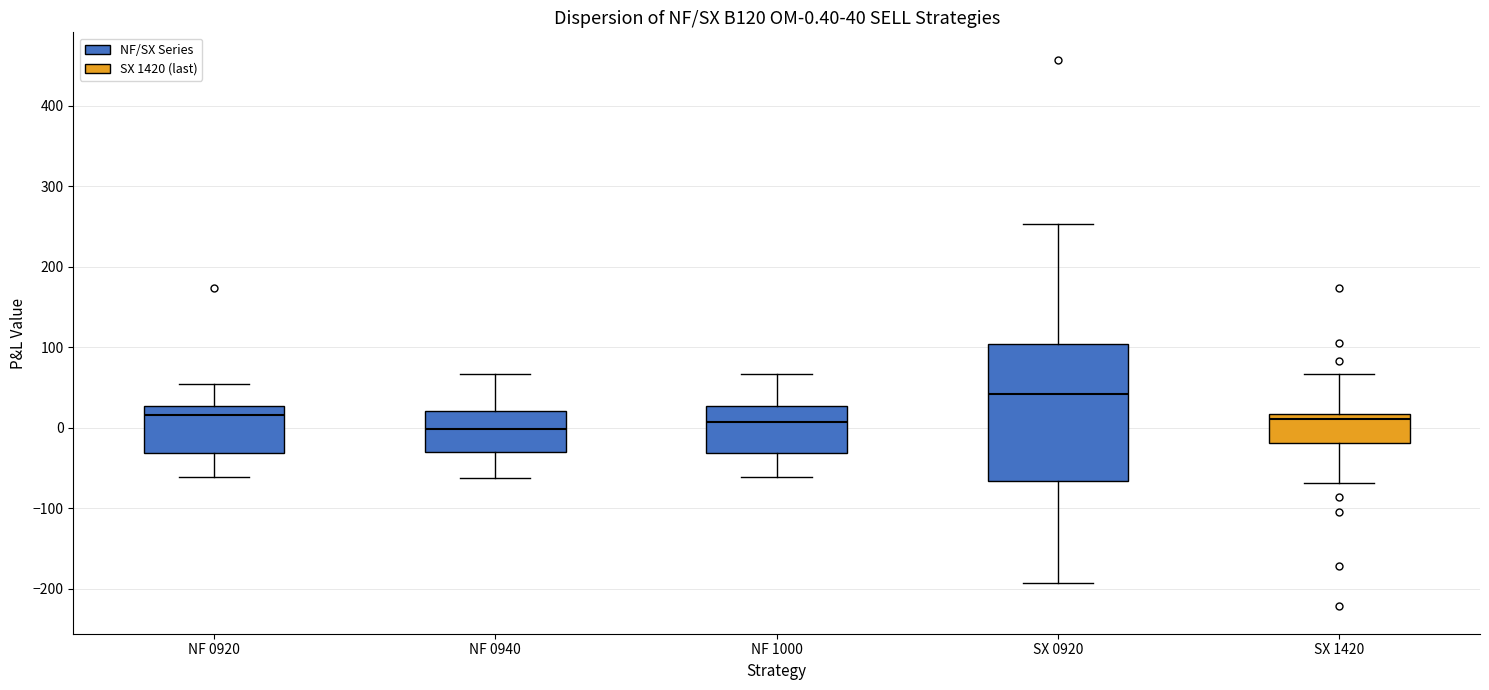

Which box is the tallest, from its lower edge to its upper edge?

SX 0920